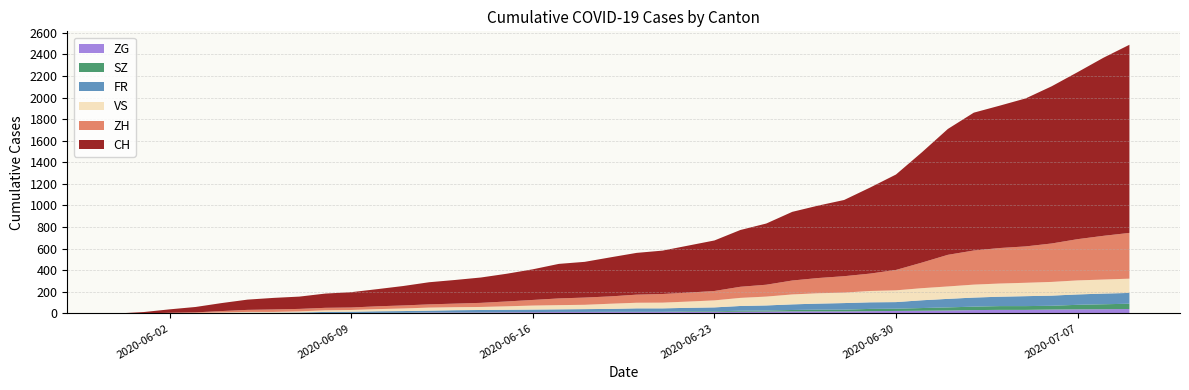

Reading right to left, transcribe all the data shown in this chart.

CH: 2020-07-09=1743	2020-07-08=1650	2020-07-07=1547	2020-07-06=1456	2020-07-05=1371	2020-07-04=1319	2020-07-03=1277	2020-07-02=1166	2020-07-01=1022	2020-06-30=884	2020-06-29=797	2020-06-28=706	2020-06-27=671	2020-06-26=636	2020-06-25=567	2020-06-24=526	2020-06-23=468	2020-06-22=436	2020-06-21=402	2020-06-20=387	2020-06-19=362	2020-06-18=331	2020-06-17=320	2020-06-16=284	2020-06-15=257	2020-06-14=235	2020-06-13=219	2020-06-12=205	2020-06-11=180	2020-06-10=159	2020-06-09=142	2020-06-08=132	2020-06-07=114	2020-06-06=107	2020-06-05=95	2020-06-04=74	2020-06-03=50	2020-06-02=32	2020-06-01=12	2020-05-31=0
ZH: 2020-07-09=424	2020-07-08=405	2020-07-07=382	2020-07-06=356	2020-07-05=337	2020-07-04=329	2020-07-03=316	2020-07-02=293	2020-07-01=237	2020-06-30=189	2020-06-29=161	2020-06-28=152	2020-06-27=141	2020-06-26=129	2020-06-25=110	2020-06-24=103	2020-06-23=87	2020-06-22=83	2020-06-21=80	2020-06-20=75	2020-06-19=68	2020-06-18=67	2020-06-17=62	2020-06-16=52	2020-06-15=45	2020-06-14=38	2020-06-13=33	2020-06-12=30	2020-06-11=28	2020-06-10=26	2020-06-09=23	2020-06-08=23	2020-06-07=23	2020-06-06=23	2020-06-05=19	2020-06-04=13	2020-06-03=5	2020-06-02=2	2020-06-01=0	2020-05-31=0
FR: 2020-07-09=100	2020-07-08=99	2020-07-07=96	2020-07-06=94	2020-07-05=92	2020-07-04=87	2020-07-03=84	2020-07-02=79	2020-07-01=72	2020-06-30=61	2020-06-29=61	2020-06-28=61	2020-06-27=56	2020-06-26=52	2020-06-25=47	2020-06-24=44	2020-06-23=36	2020-06-22=32	2020-06-21=32	2020-06-20=32	2020-06-19=27	2020-06-18=26	2020-06-17=24	2020-06-16=23	2020-06-15=22	2020-06-14=22	2020-06-13=20	2020-06-12=16	2020-06-11=16	2020-06-10=15	2020-06-09=13	2020-06-08=13	2020-06-07=9	2020-06-06=7	2020-06-05=7	2020-06-04=5	2020-06-03=3	2020-06-02=2	2020-06-01=0	2020-05-31=0
VS: 2020-07-09=132	2020-07-08=130	2020-07-07=130	2020-07-06=127	2020-07-05=124	2020-07-04=122	2020-07-03=120	2020-07-02=115	2020-07-01=112	2020-06-30=109	2020-06-29=105	2020-06-28=97	2020-06-27=96	2020-06-26=92	2020-06-25=82	2020-06-24=75	2020-06-23=65	2020-06-22=58	2020-06-21=53	2020-06-20=52	2020-06-19=48	2020-06-18=40	2020-06-17=39	2020-06-16=37	2020-06-15=32	2020-06-14=28	2020-06-13=28	2020-06-12=28	2020-06-11=24	2020-06-10=20	2020-06-09=16	2020-06-08=15	2020-06-07=10	2020-06-06=7	2020-06-05=7	2020-06-04=4	2020-06-03=2	2020-06-02=2	2020-06-01=1	2020-05-31=0
SZ: 2020-07-09=49	2020-07-08=46	2020-07-07=42	2020-07-06=35	2020-07-05=35	2020-07-04=35	2020-07-03=32	2020-07-02=29	2020-07-01=25	2020-06-30=21	2020-06-29=21	2020-06-28=16	2020-06-27=16	2020-06-26=13	2020-06-25=10	2020-06-24=9	2020-06-23=6	2020-06-22=6	2020-06-21=2	2020-06-20=2	2020-06-19=2	2020-06-18=1	2020-06-17=1	2020-06-16=1	2020-06-15=1	2020-06-14=1	2020-06-13=1	2020-06-12=1	2020-06-11=1	2020-06-10=0	2020-06-09=0	2020-06-08=0	2020-06-07=0	2020-06-06=0	2020-06-05=0	2020-06-04=0	2020-06-03=0	2020-06-02=0	2020-06-01=0	2020-05-31=0
ZG: 2020-07-09=41	2020-07-08=39	2020-07-07=38	2020-07-06=36	2020-07-05=33	2020-07-04=33	2020-07-03=31	2020-07-02=27	2020-07-01=25	2020-06-30=23	2020-06-29=21	2020-06-28=19	2020-06-27=19	2020-06-26=19	2020-06-25=17	2020-06-24=16	2020-06-23=14	2020-06-22=14	2020-06-21=13	2020-06-20=13	2020-06-19=13	2020-06-18=13	2020-06-17=13	2020-06-16=12	2020-06-15=11	2020-06-14=9	2020-06-13=9	2020-06-12=9	2020-06-11=5	2020-06-10=5	2020-06-09=3	2020-06-08=1	2020-06-07=0	2020-06-06=0	2020-06-05=0	2020-06-04=0	2020-06-03=0	2020-06-02=0	2020-06-01=0	2020-05-31=0